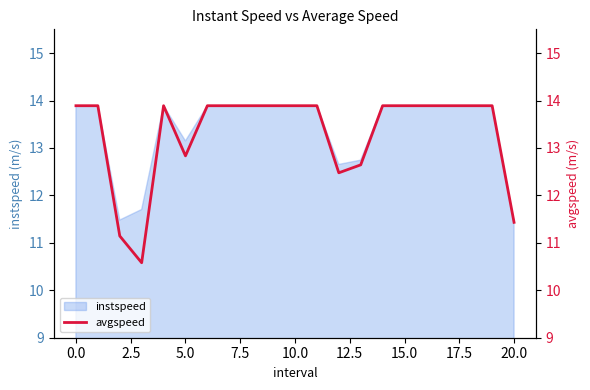

Is it true that instspeed equals 13.9 at 15.0?

True